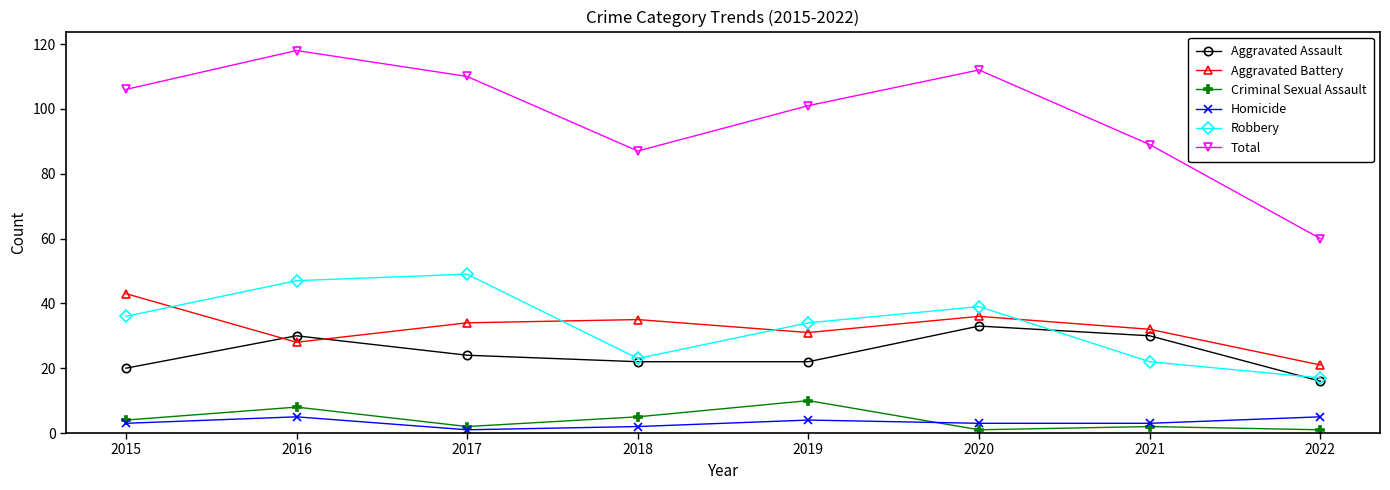

True or false: Robbery and Total intersect in this chart.

False